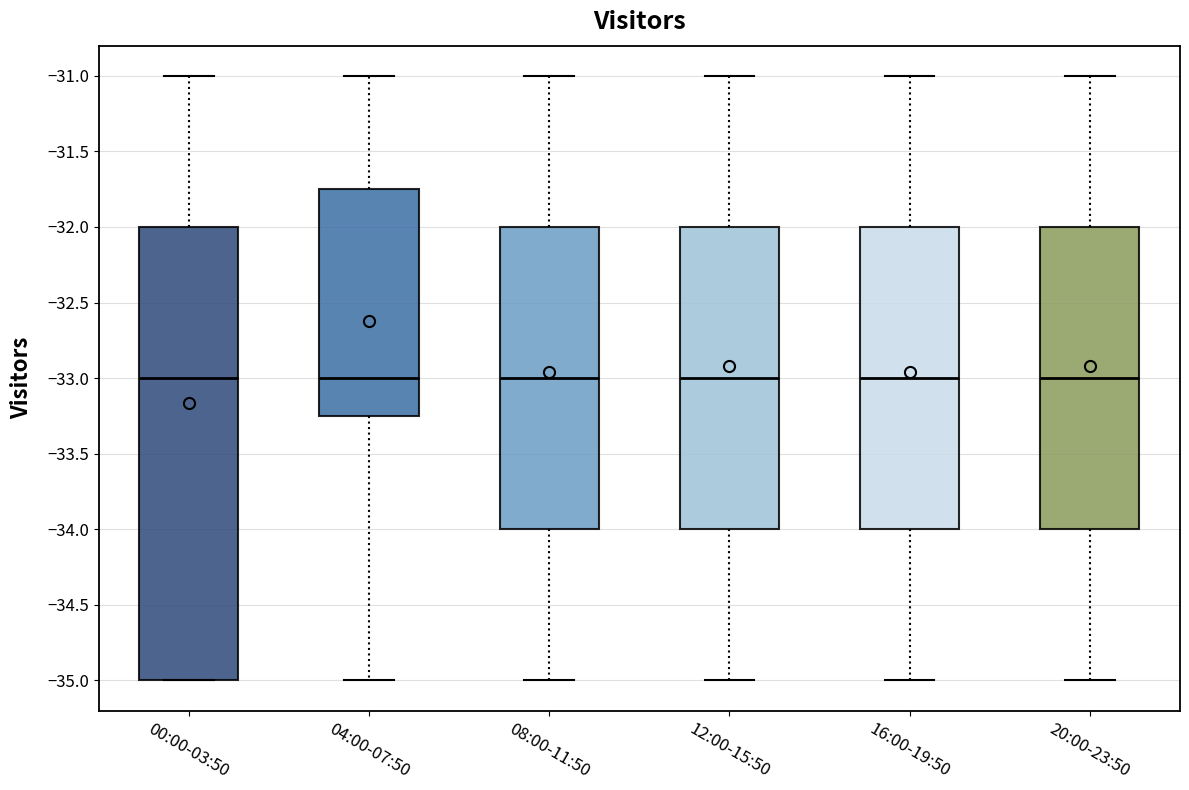

Reading left to right, read every box against the y-axis: the position of its median line, the range the box covers, and the ends of its whiskers. The values are not printed on the chart, so give them approximately, as read against the axis.

00:00-03:50: median -33.00, box -35.00 to -32.00, whiskers -35.00 to -31.00
04:00-07:50: median -33.00, box -33.25 to -31.75, whiskers -35.00 to -31.00
08:00-11:50: median -33.00, box -34.00 to -32.00, whiskers -35.00 to -31.00
12:00-15:50: median -33.00, box -34.00 to -32.00, whiskers -35.00 to -31.00
16:00-19:50: median -33.00, box -34.00 to -32.00, whiskers -35.00 to -31.00
20:00-23:50: median -33.00, box -34.00 to -32.00, whiskers -35.00 to -31.00